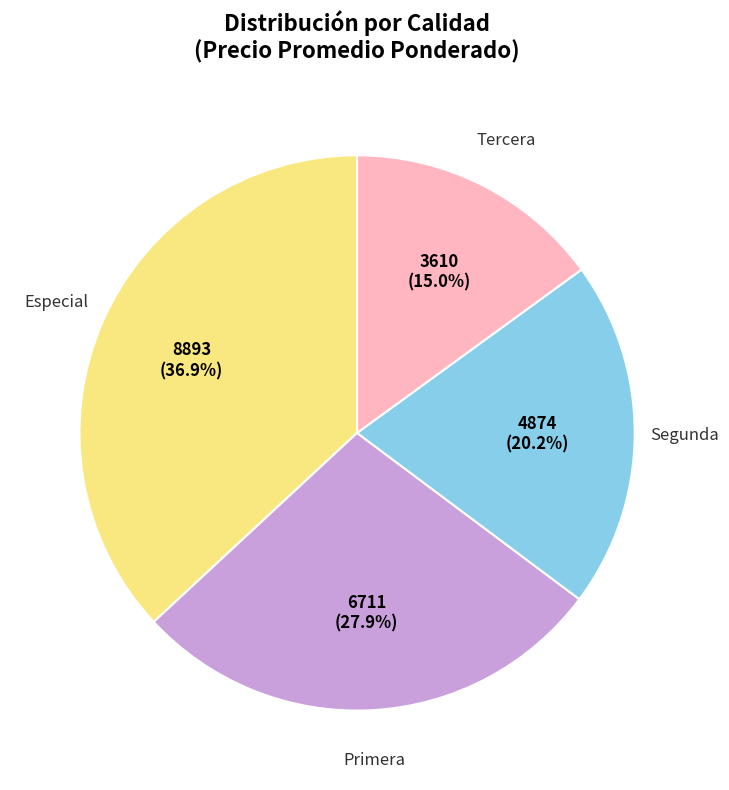

How many segments does this pie chart have?

4